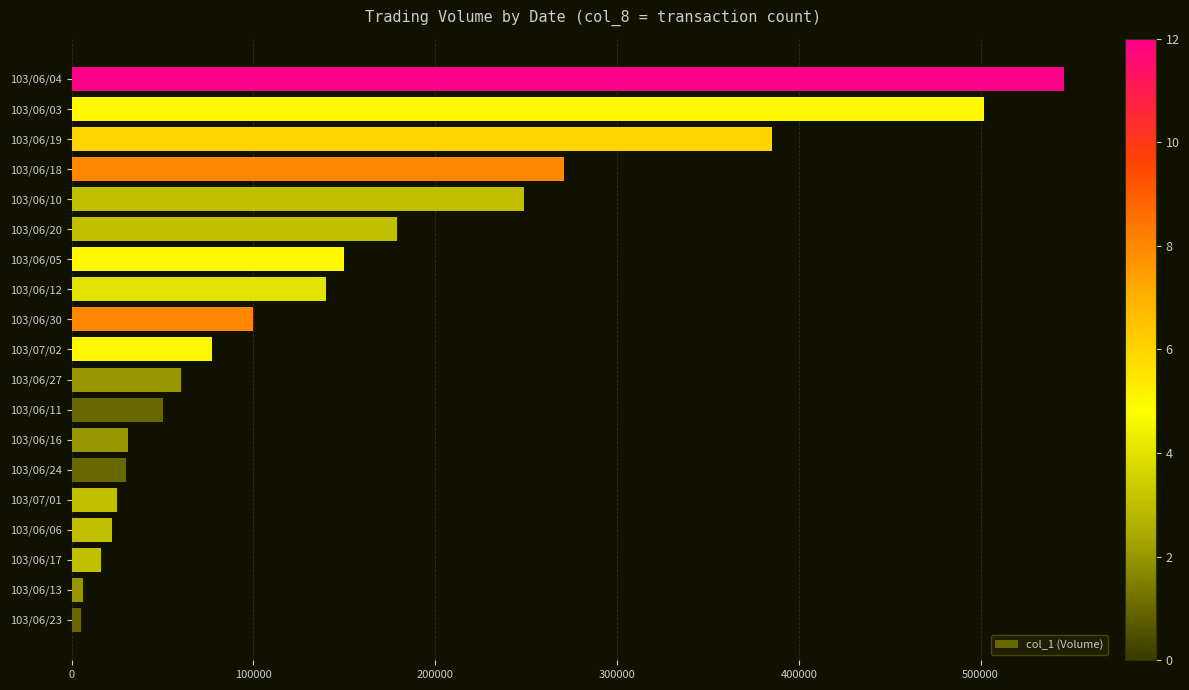

Which category has the highest value across all series?

103/06/04